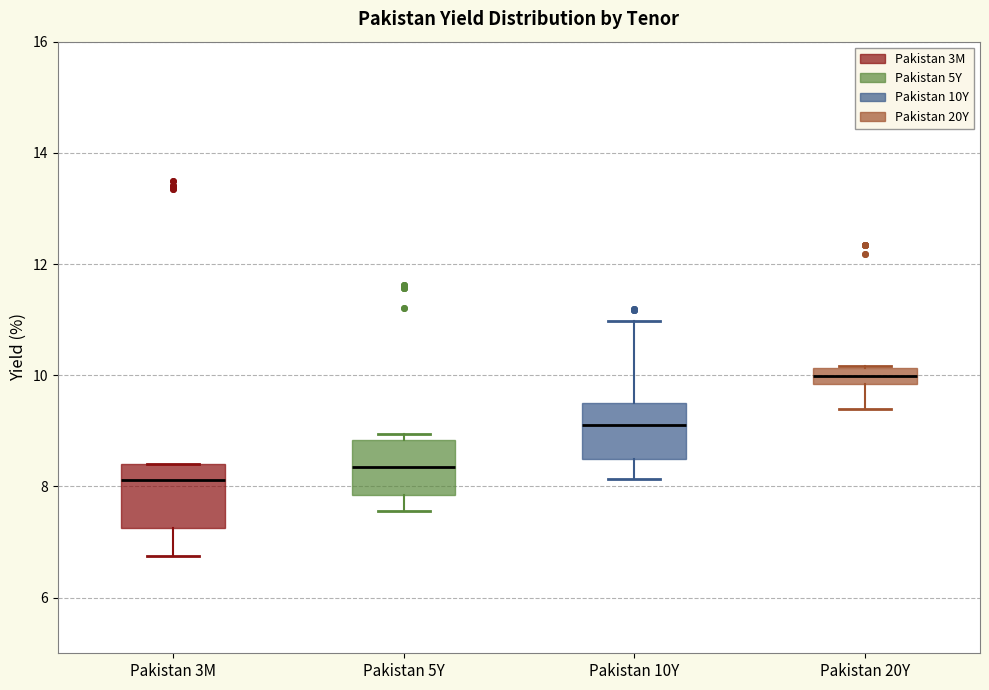

Which box has the highest median line?

Pakistan 20Y